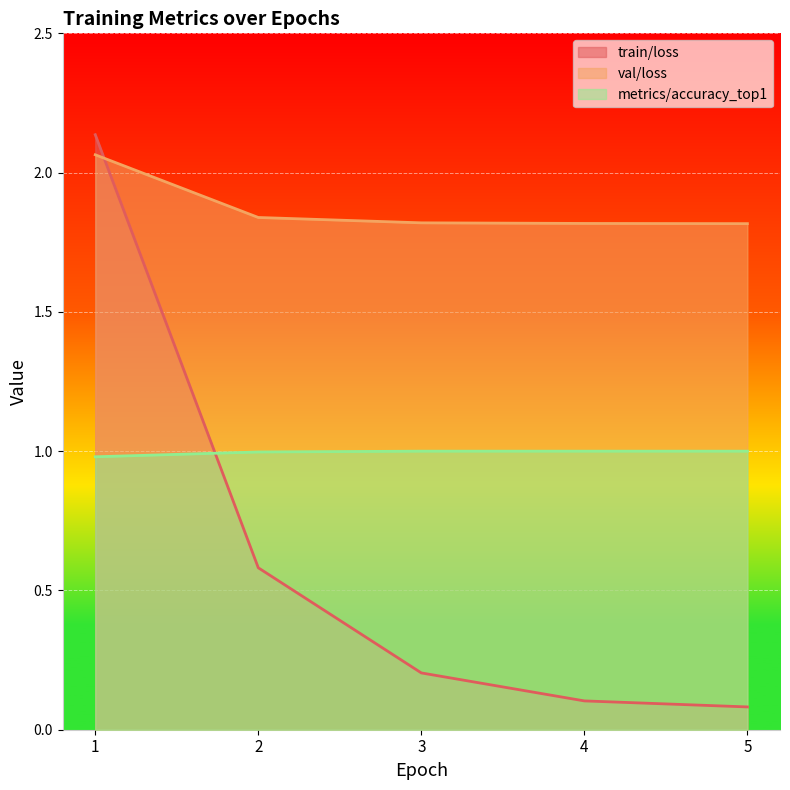

Reading right to left, list all the values displayed in this chart.

train/loss: 0.1	0.1	0.2	0.6	2.1
val/loss: 1.8	1.8	1.8	1.8	2.1
metrics/accuracy_top1: 1.0	1.0	1.0	1.0	1.0